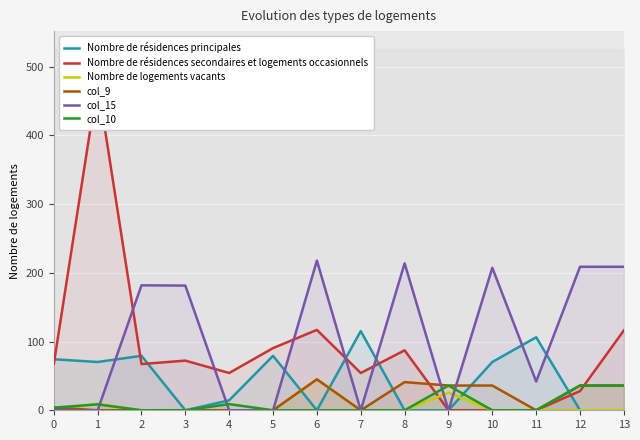

How many distinct data groups are displayed?

6